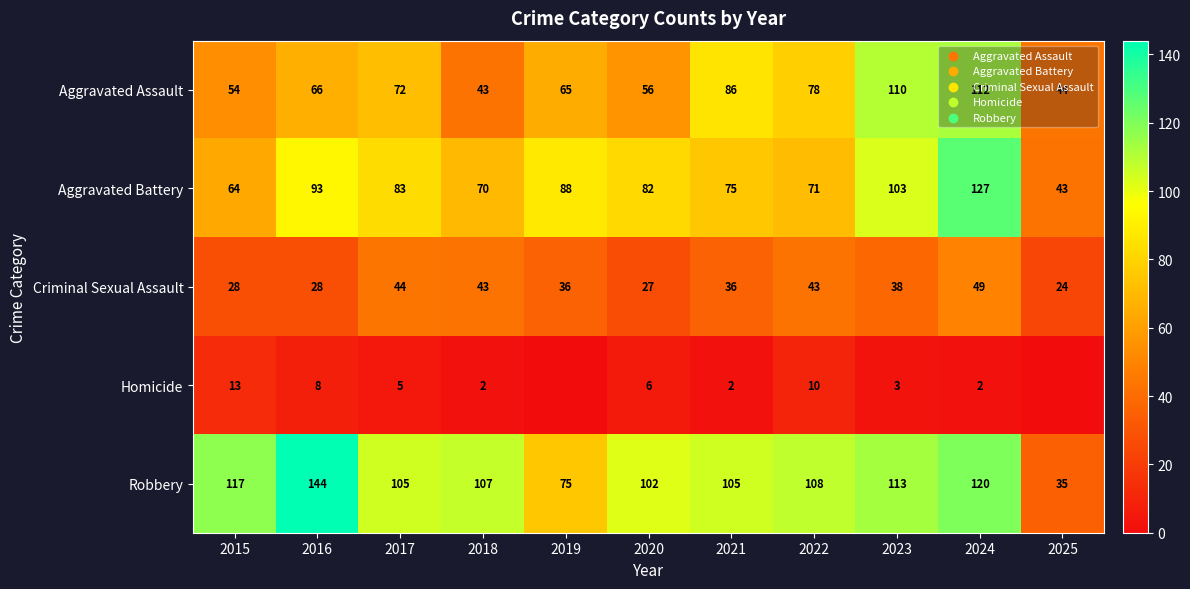

Between 2020 and 2023, which is larger?

2023